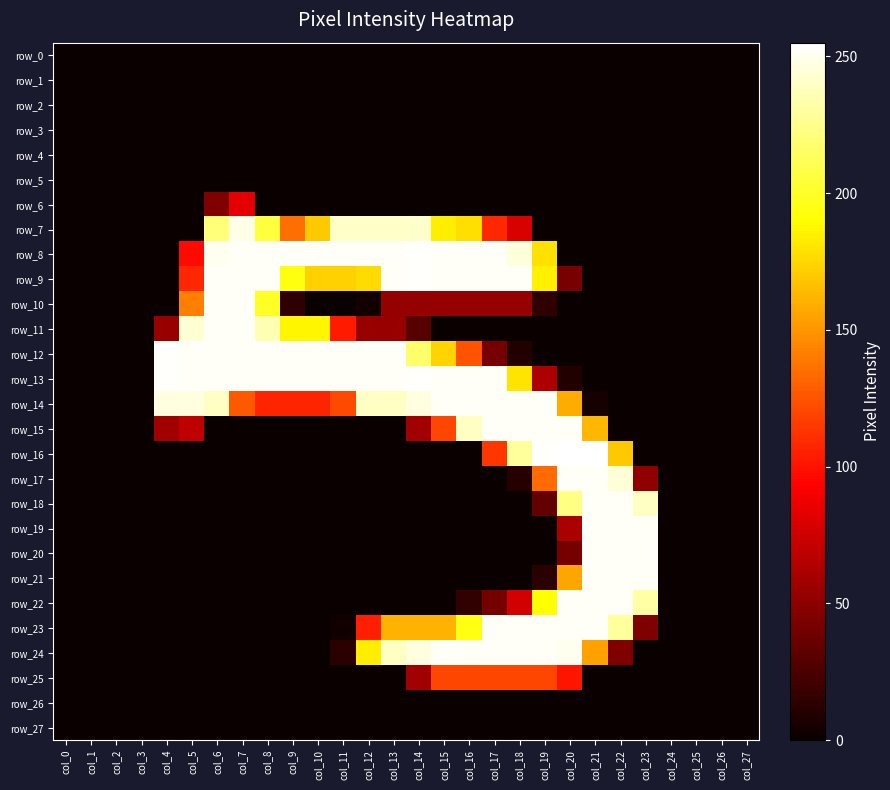

The value of row_10 at col_22 is 118. True or false?

False